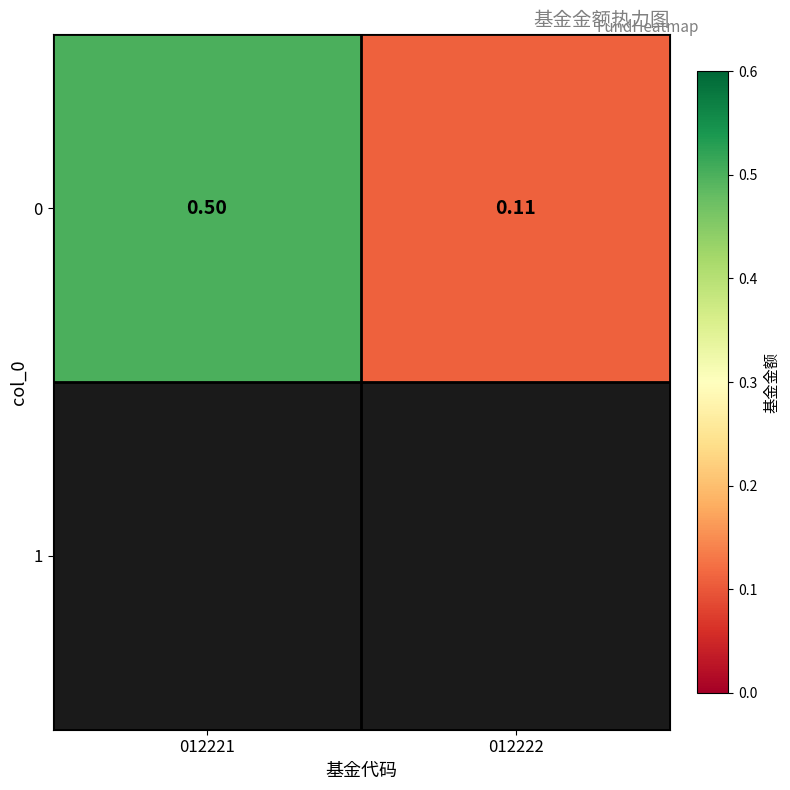

Reading right to left, extract all data points from this chart.

012222=0.1	012221=0.5